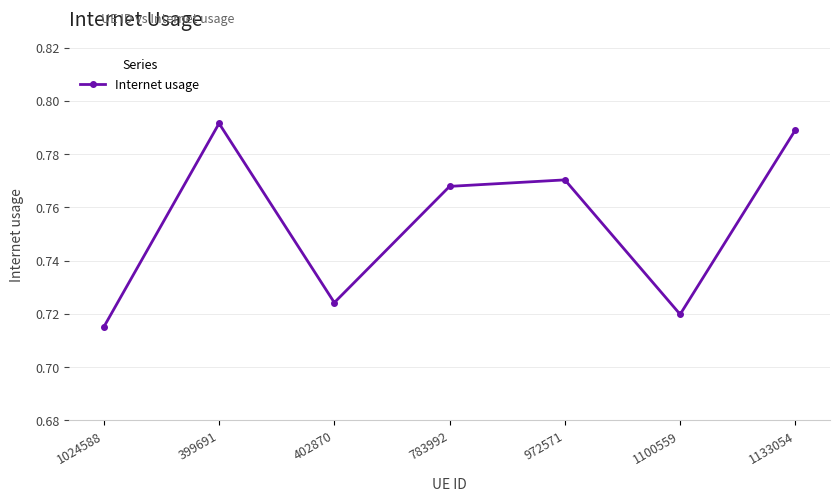

True or false: the data shows 1.1 at 1100559.

False